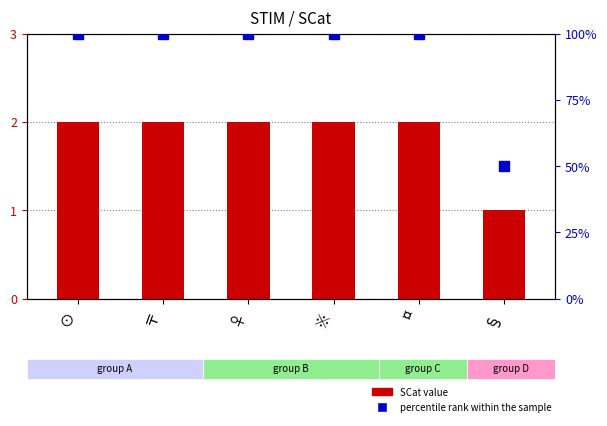

Which series has the largest total across all categories?

percentile rank within the sample